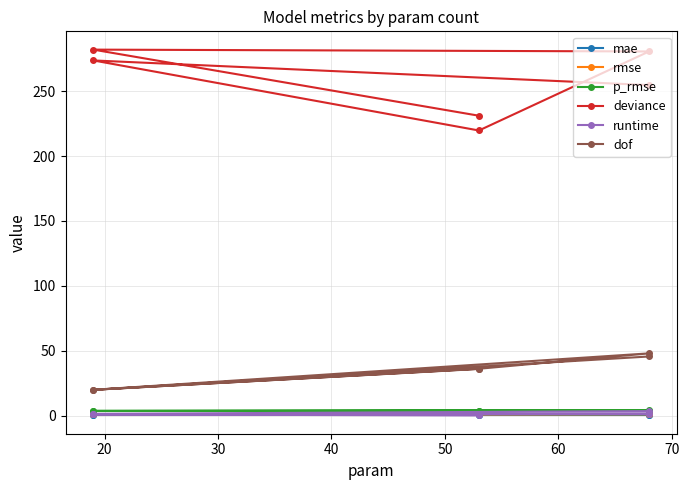

Is this an area chart (filled region under the line)?

No